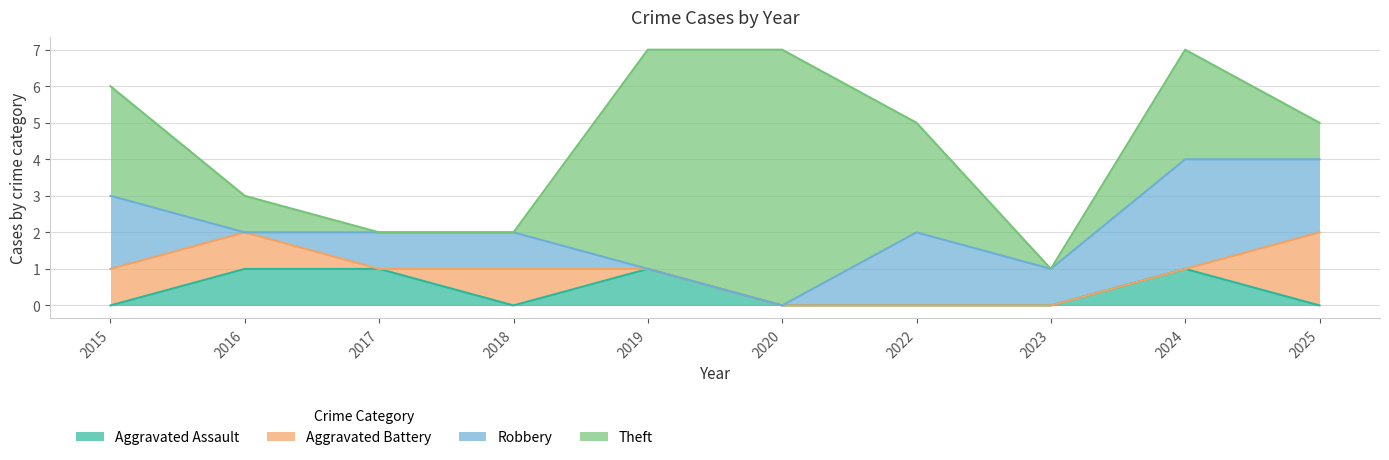

Which series has the largest total across all categories?

Theft